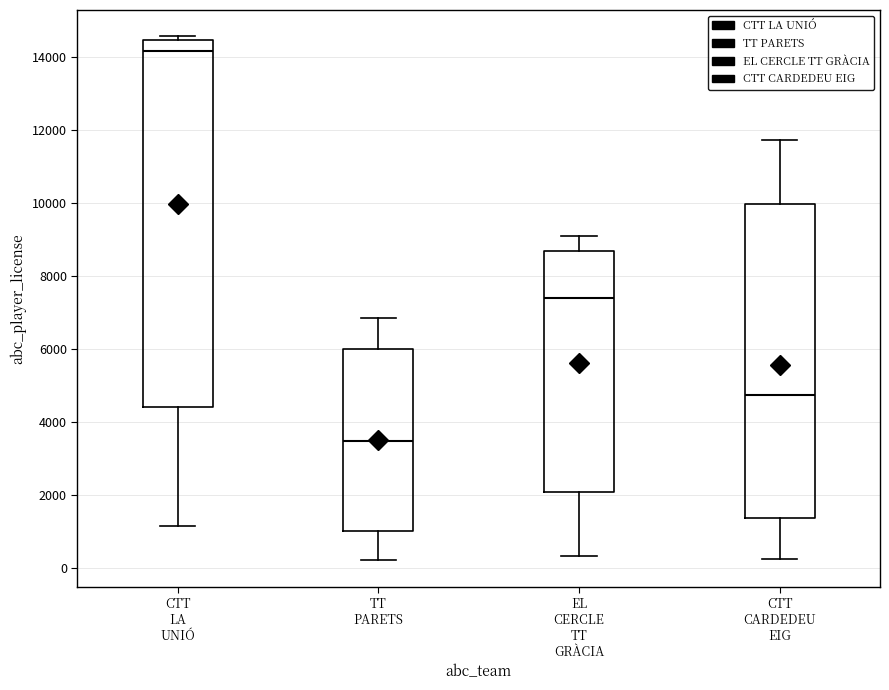

Which box has the highest median line?

CTT LA UNIÓ